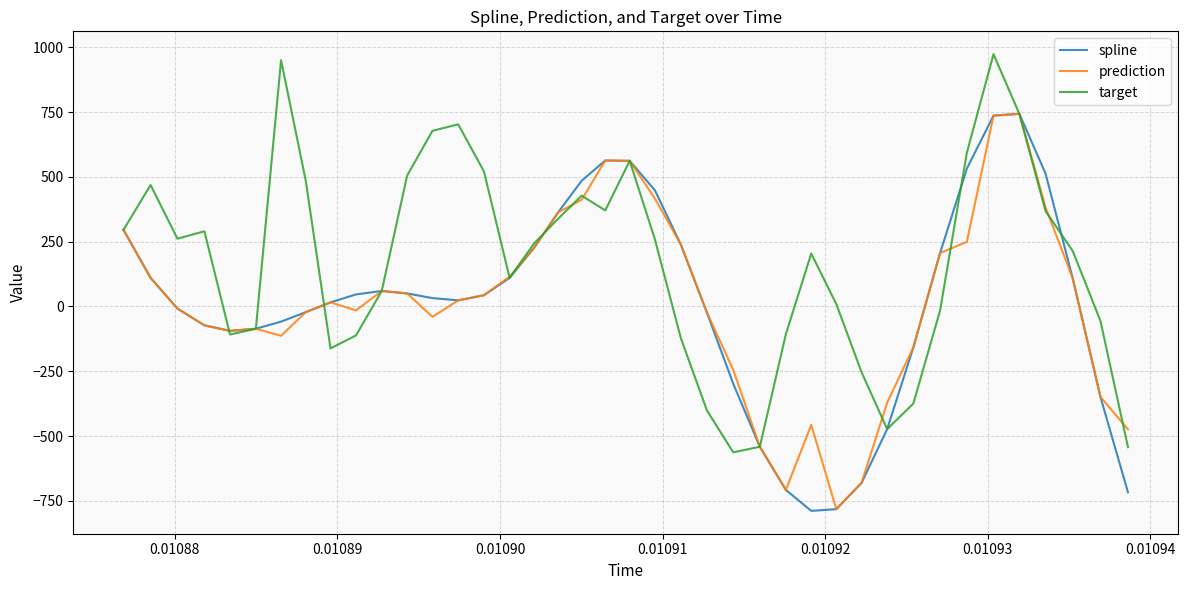

What is the greatest value displayed?

973.3